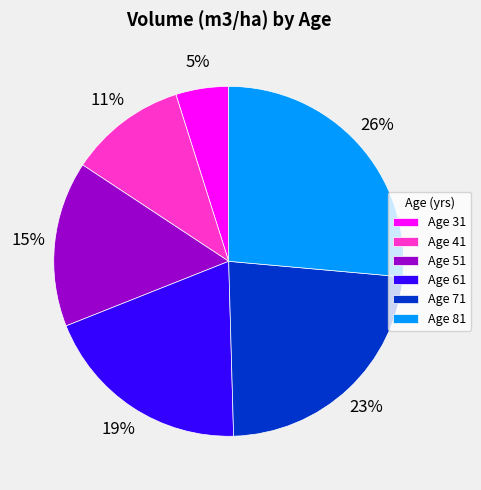

Rank the categories by value from highest to lowest.

Age 81, Age 71, Age 61, Age 51, Age 41, Age 31